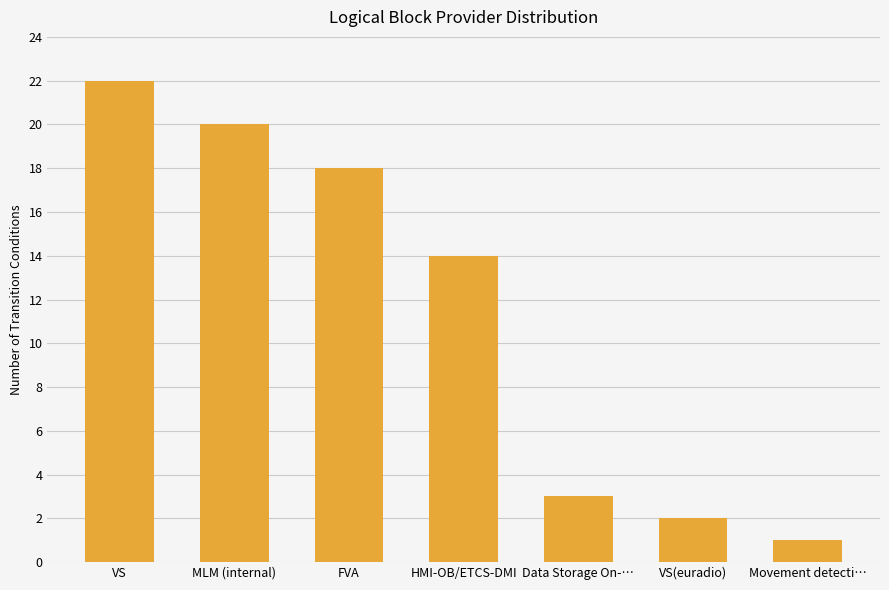

List the labels in order of value, smallest first.

Movement detecti…, VS(euradio), Data Storage On-…, HMI-OB/ETCS-DMI, FVA, MLM (internal), VS